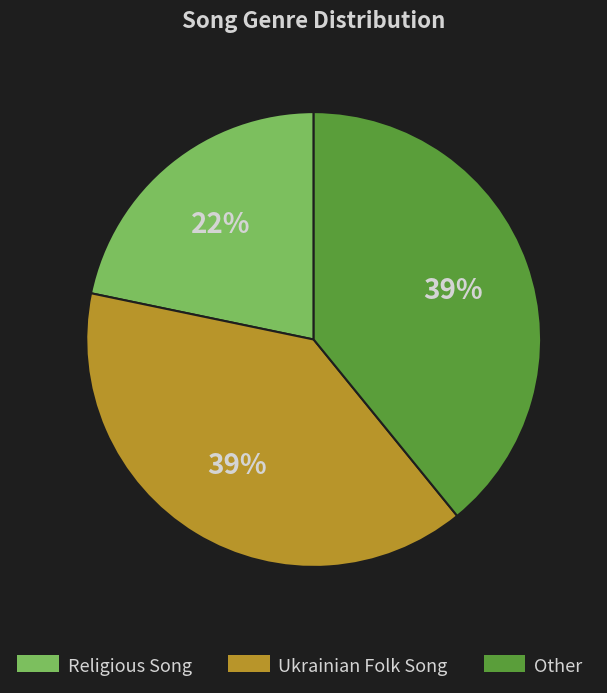

Does Ukrainian Folk Song represent more than half of the total?

No